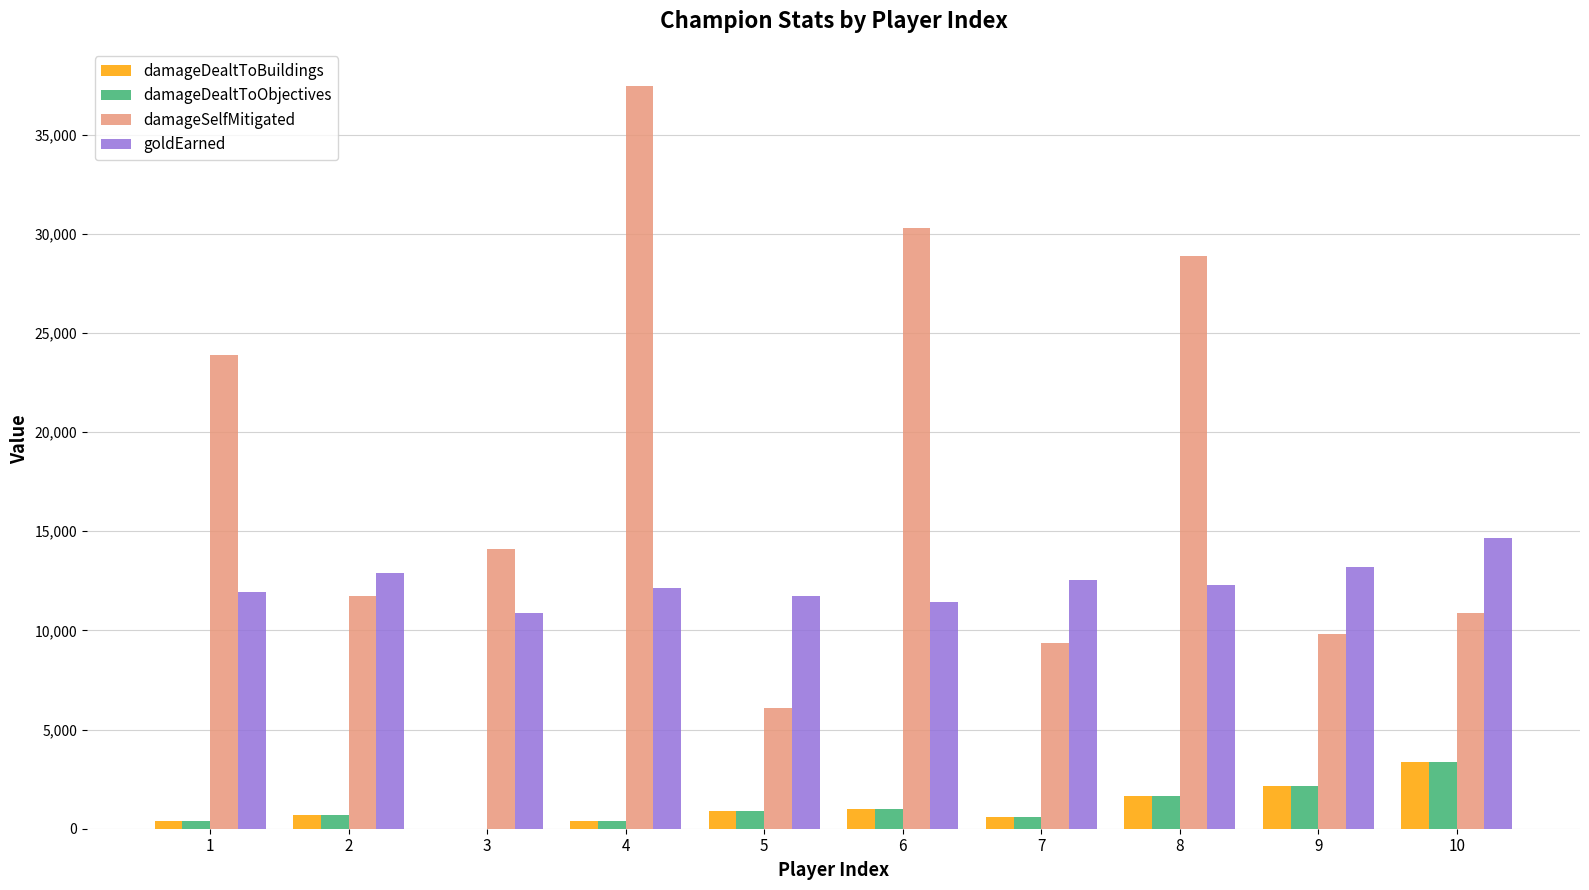

At which category is the sum across all series the highest?

4